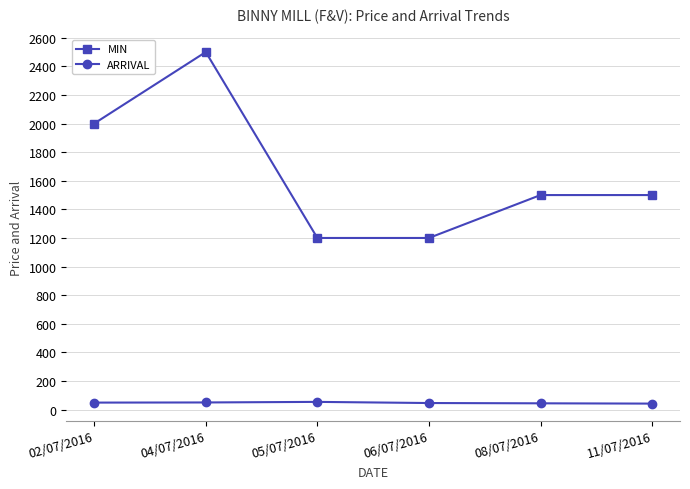

What value does the ARRIVAL series have at 04/07/2016?

50